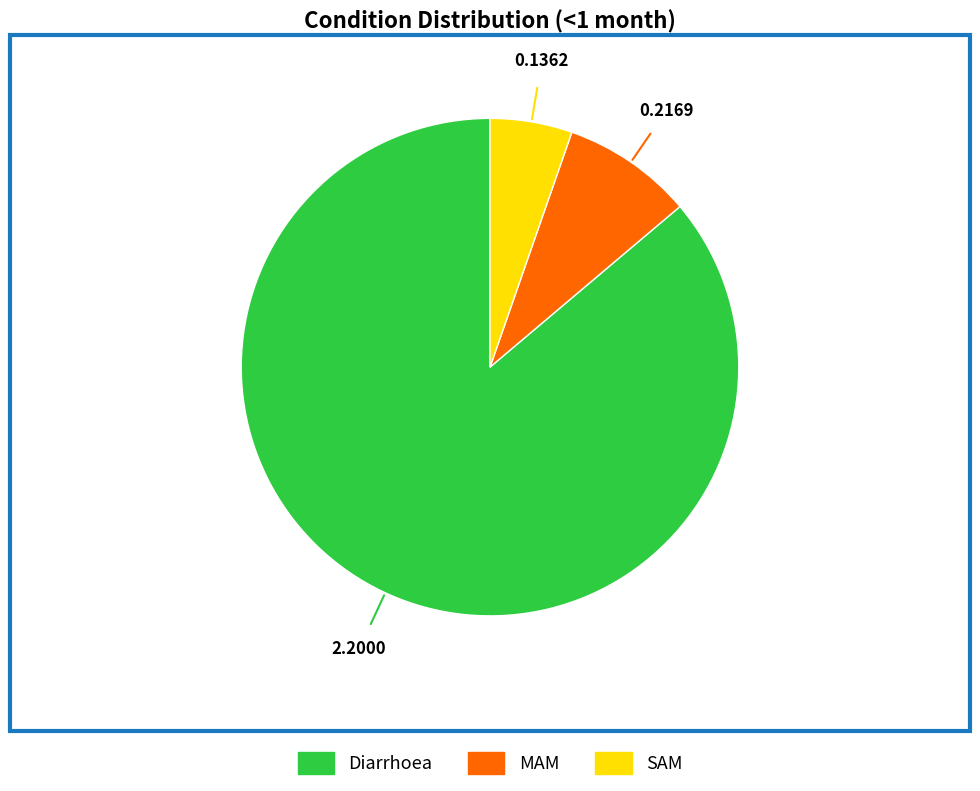

Count the number of slices in the pie.

3